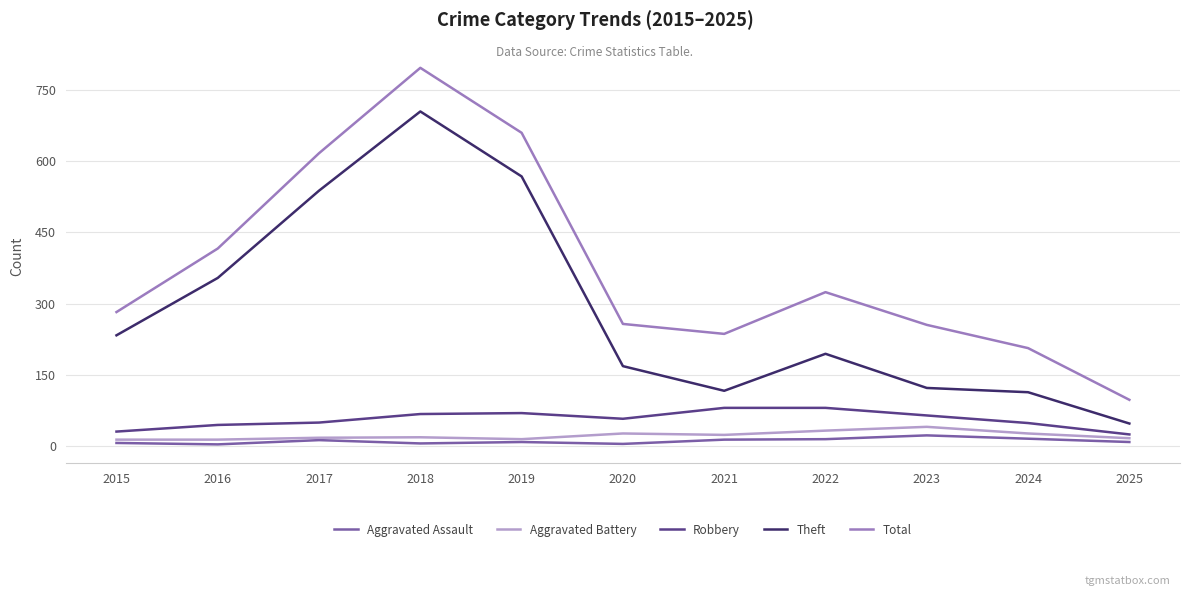

Rank the series by their maximum value, from lowest to highest.

Aggravated Assault, Aggravated Battery, Robbery, Theft, Total